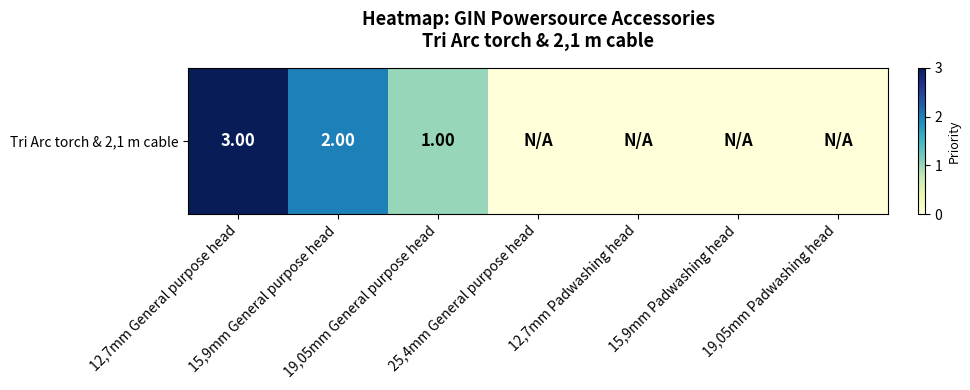

Count the number of categories in the chart.

7